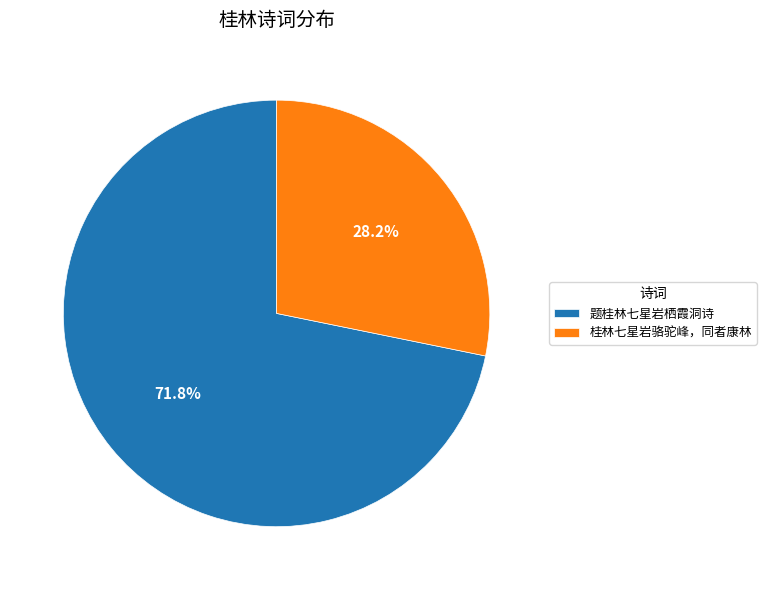

To the nearest percent, what percentage of the pie is 题桂林七星岩栖霞洞诗?

72%